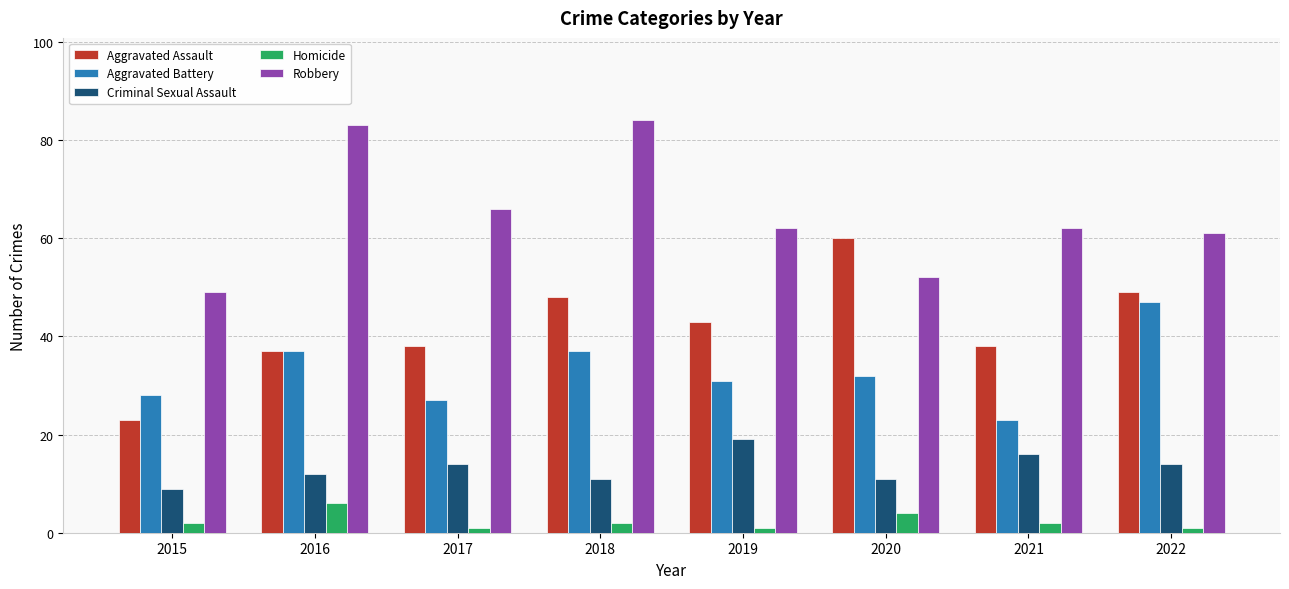

Count the number of categories in the chart.

8